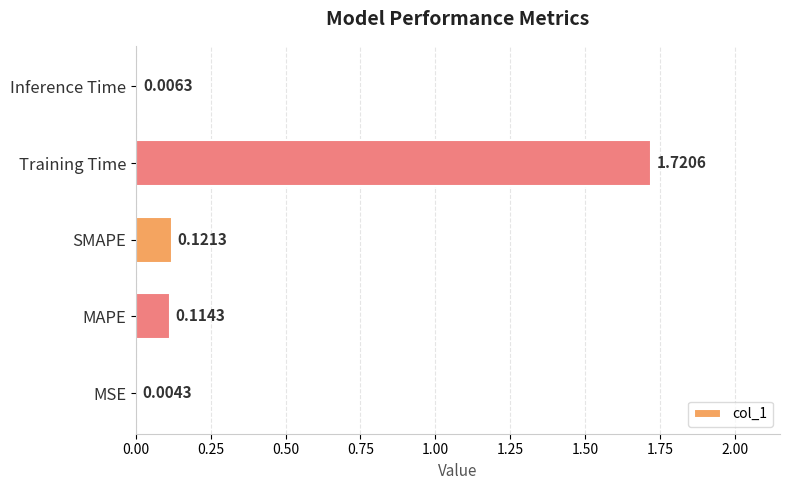

At which label is the value closest to 0?

MSE